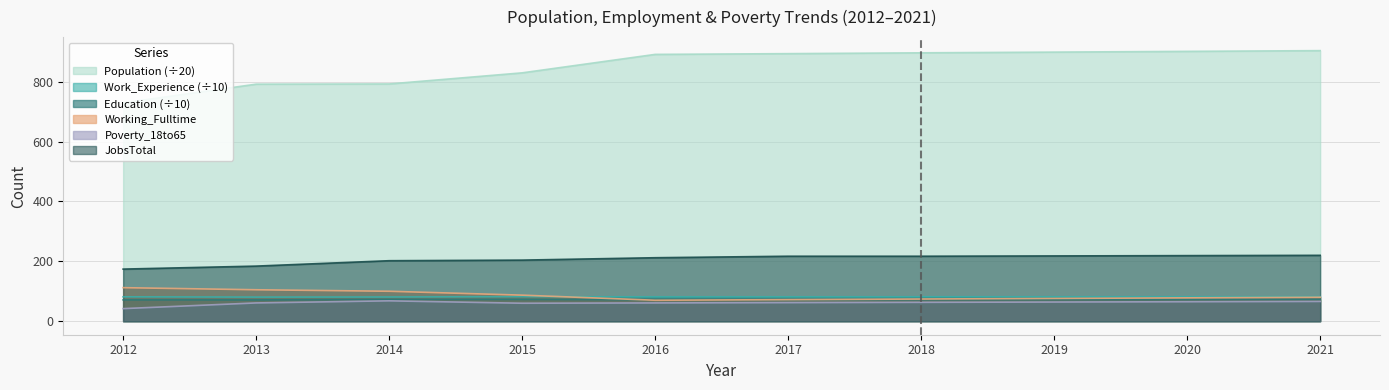

What is the maximum value for Working_Fulltime?

112.0